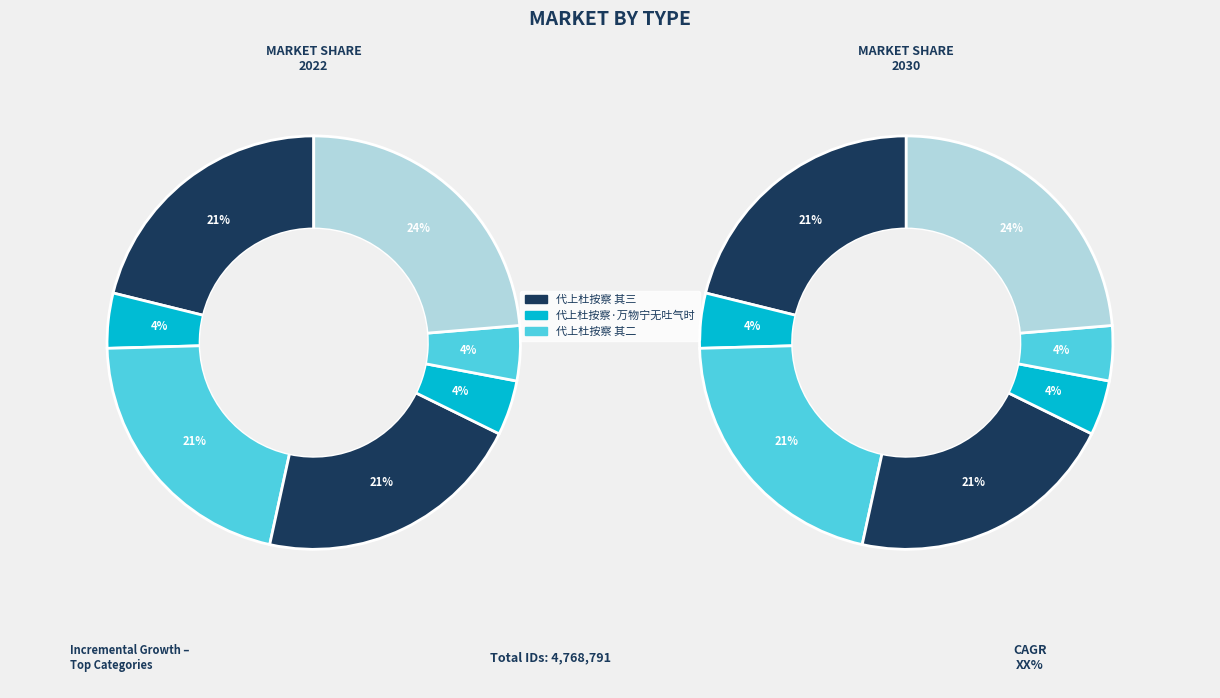

Does 代上杜按察 account for over 50% of the chart?

No